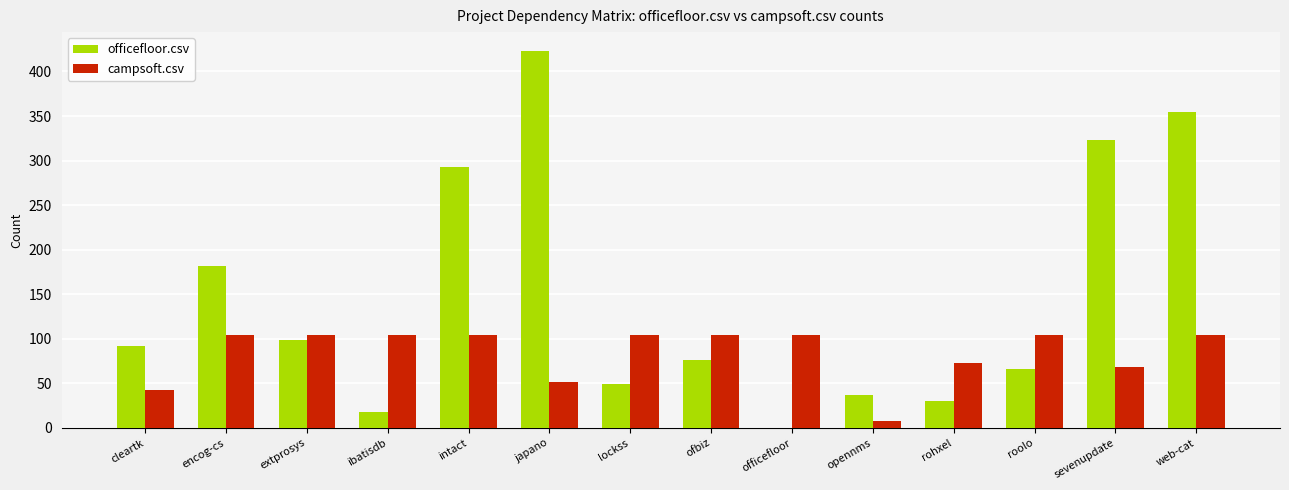

What is the maximum value shown in the chart?

423